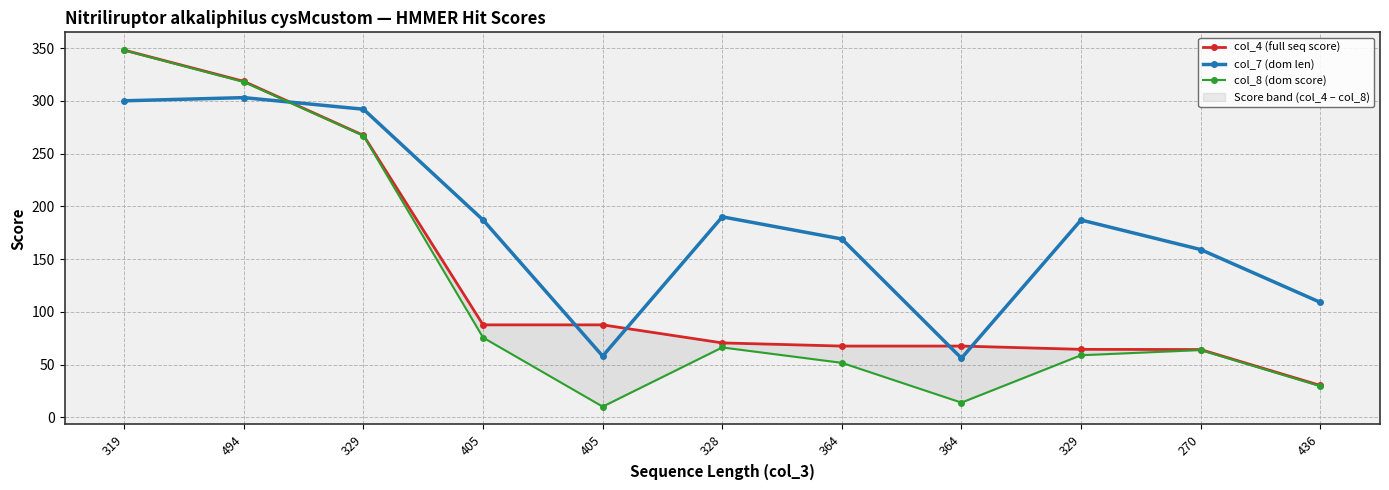

How many values in the col_8 (dom score) series are below 63?

5